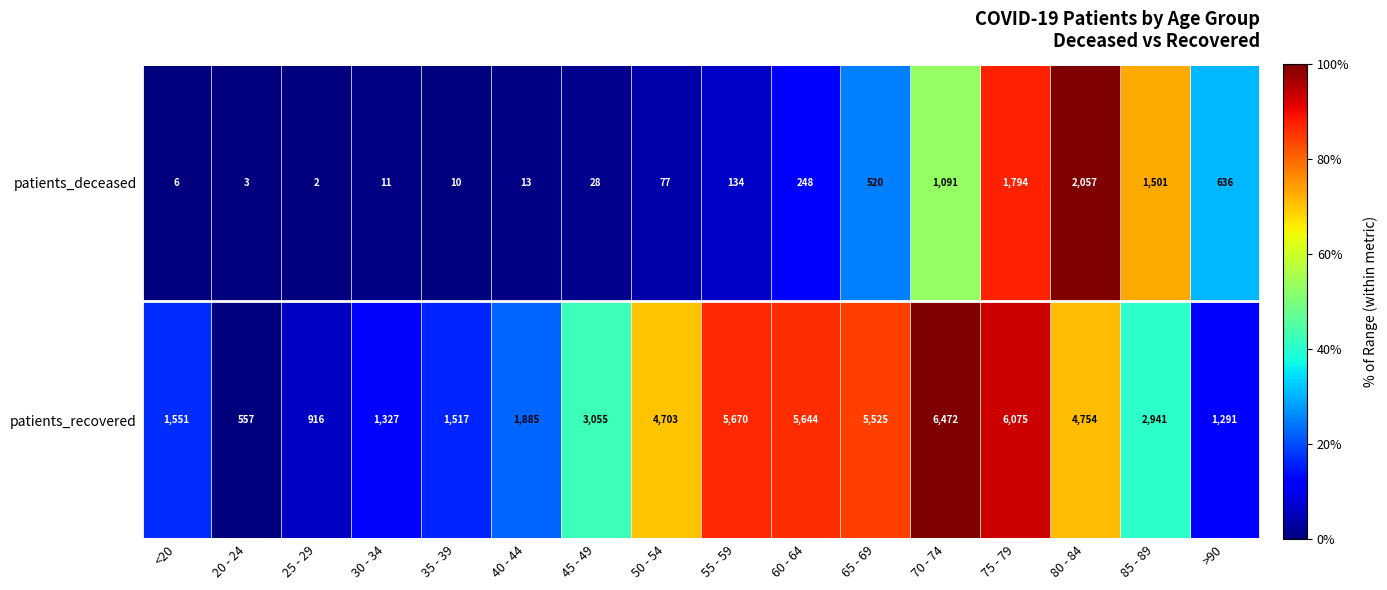

Between 30 - 34 and 65 - 69, which series saw the biggest shift?

patients_recovered